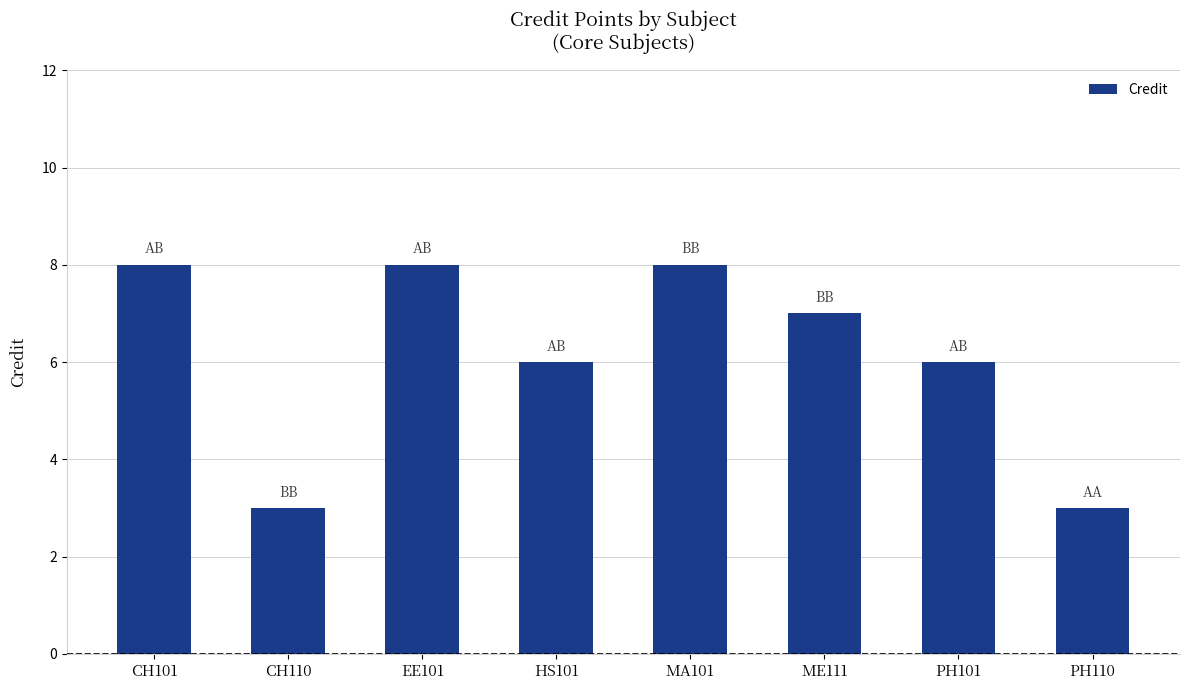

How many values are below 7?

4